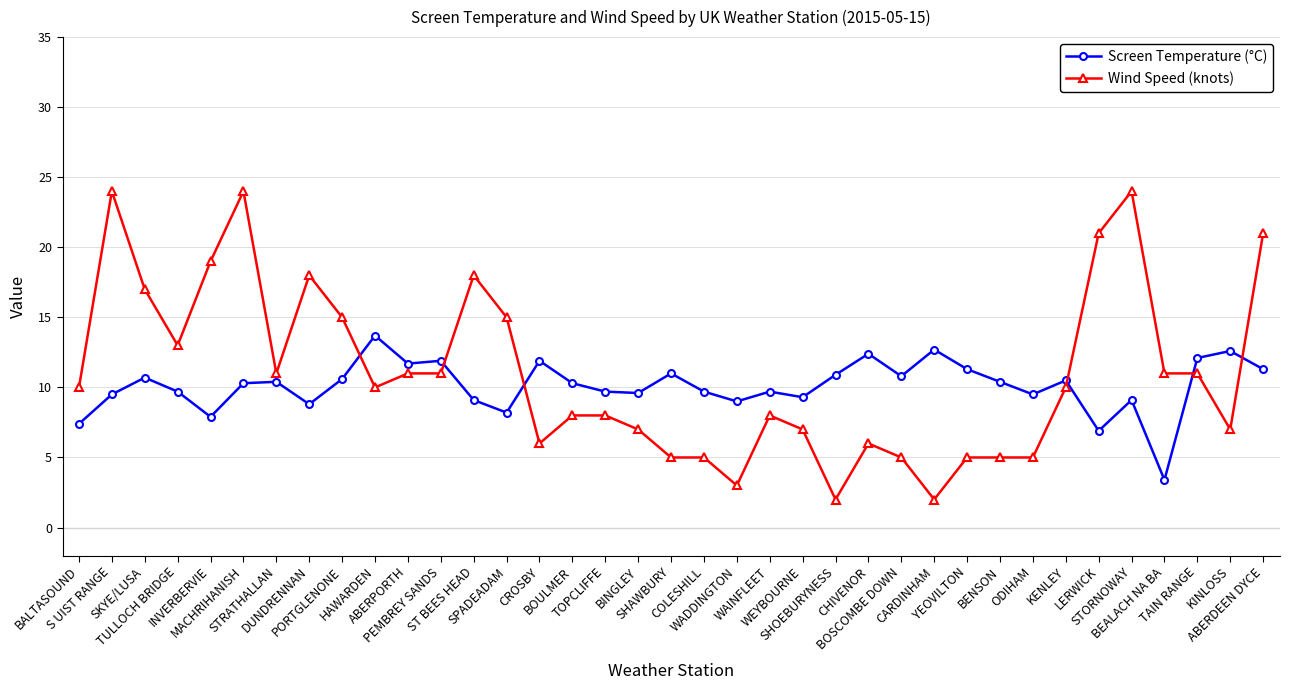

True or false: Wind Speed (knots) and Screen Temperature (°C) intersect in this chart.

True